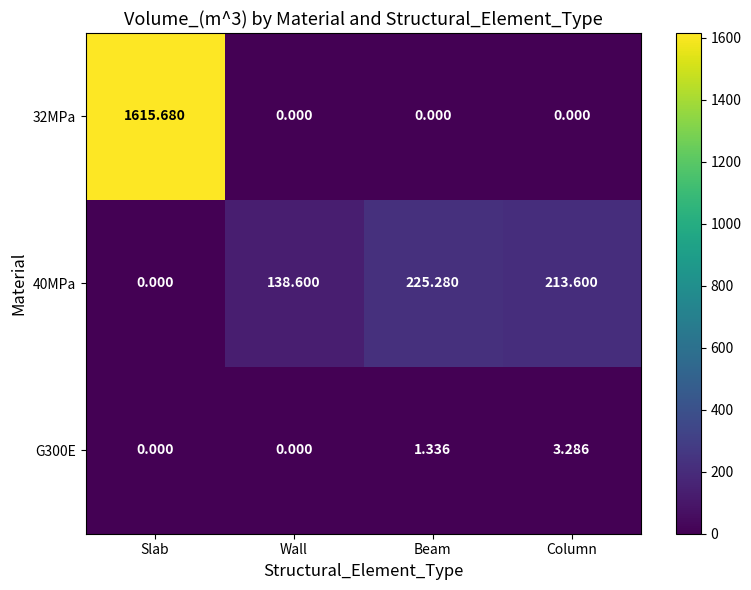

Is the value of 40MPa at Wall greater than the value of 32MPa at Beam?

Yes